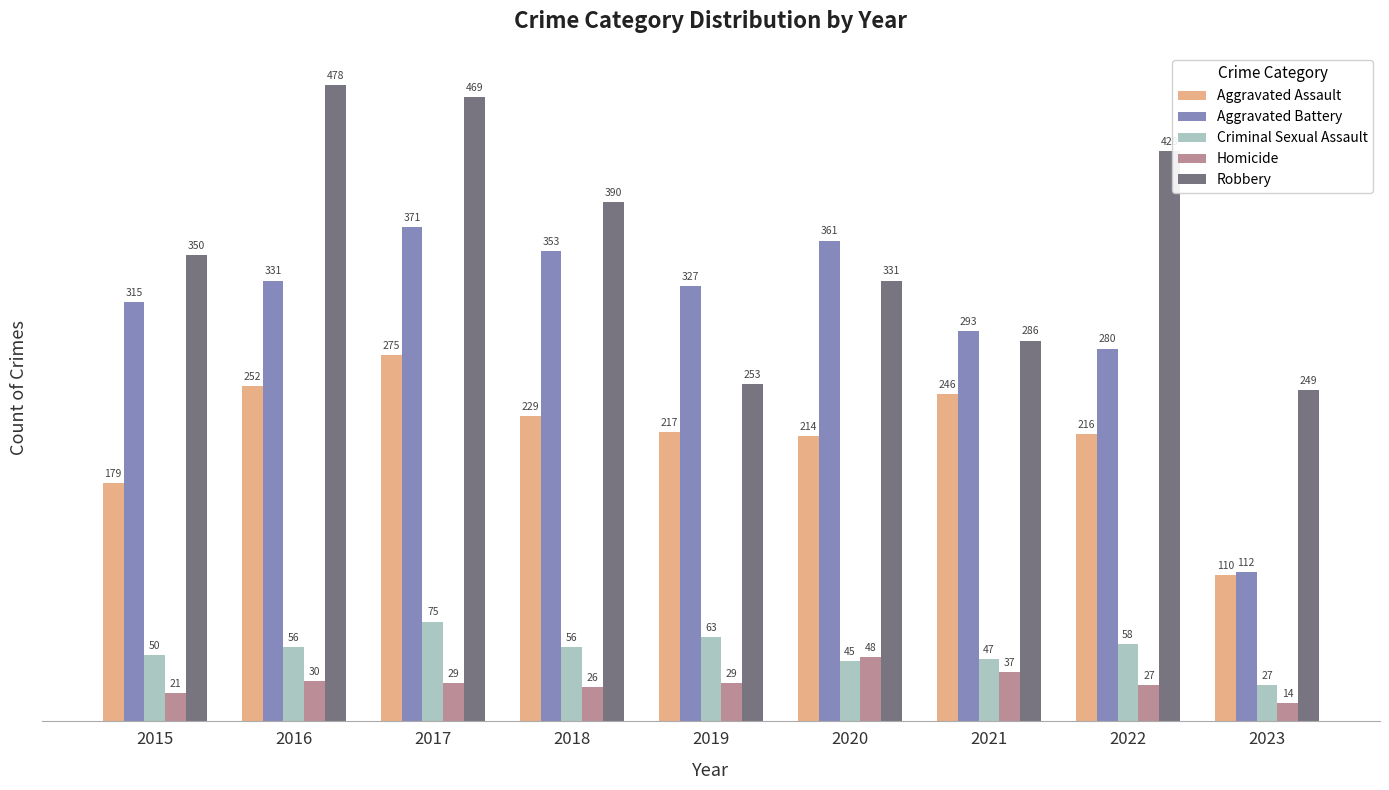

What is the highest value of the Aggravated Assault series?

275